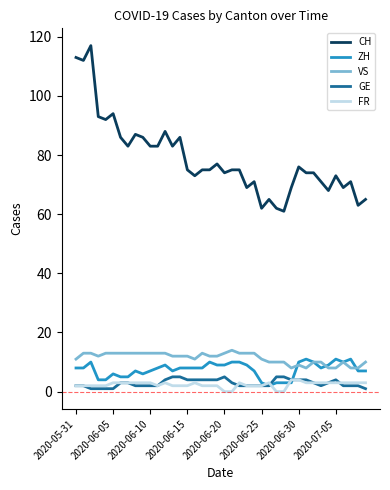

What is the difference between the maximum and minimum values in the GE series?

4